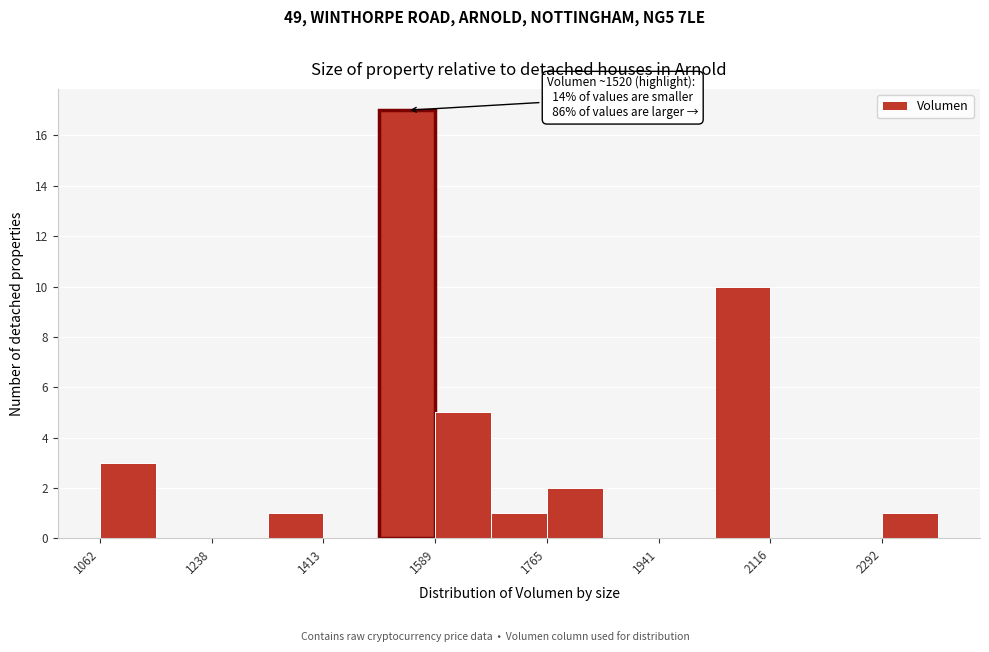

Which range on the x-axis has the tallest bar?

1500 to 1580